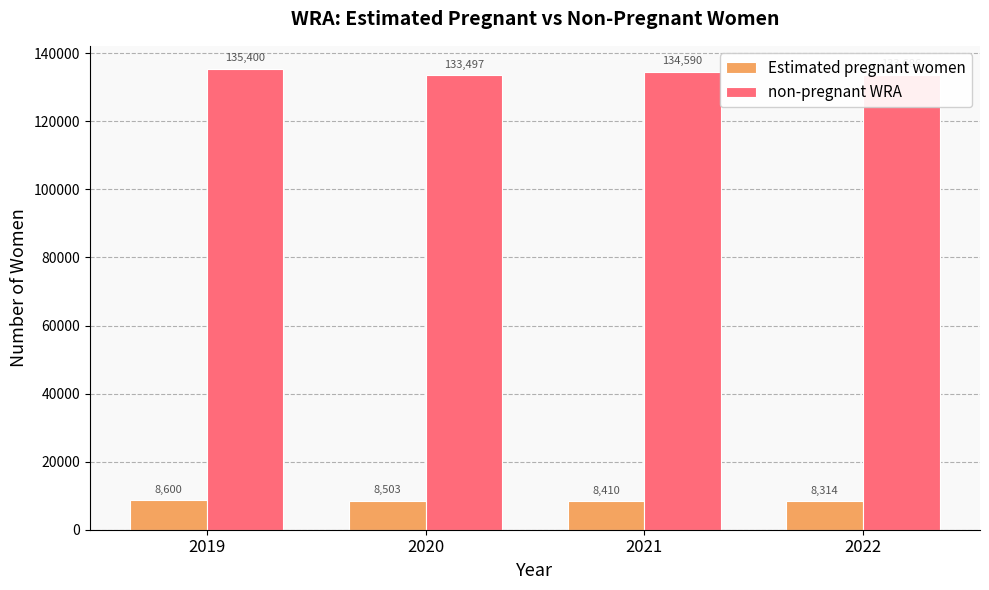

Count the number of categories in the chart.

4